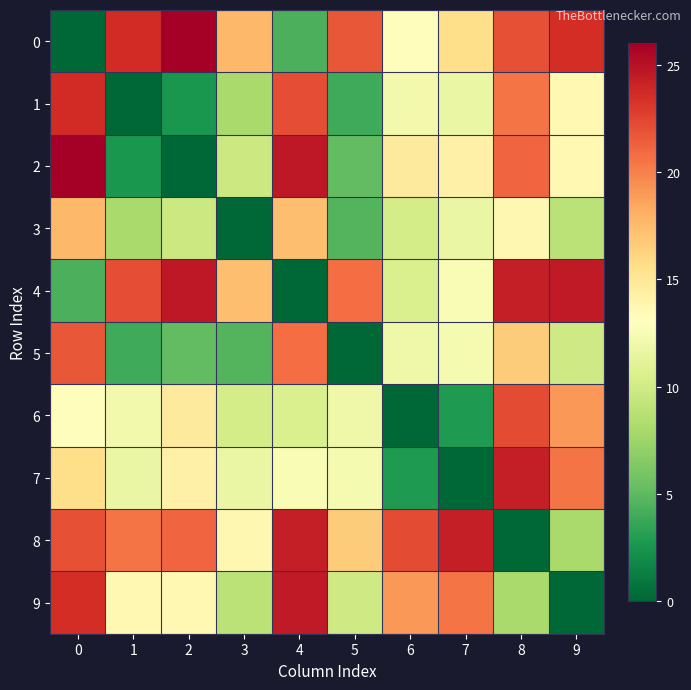

Between 0 and 4, which is larger?

4